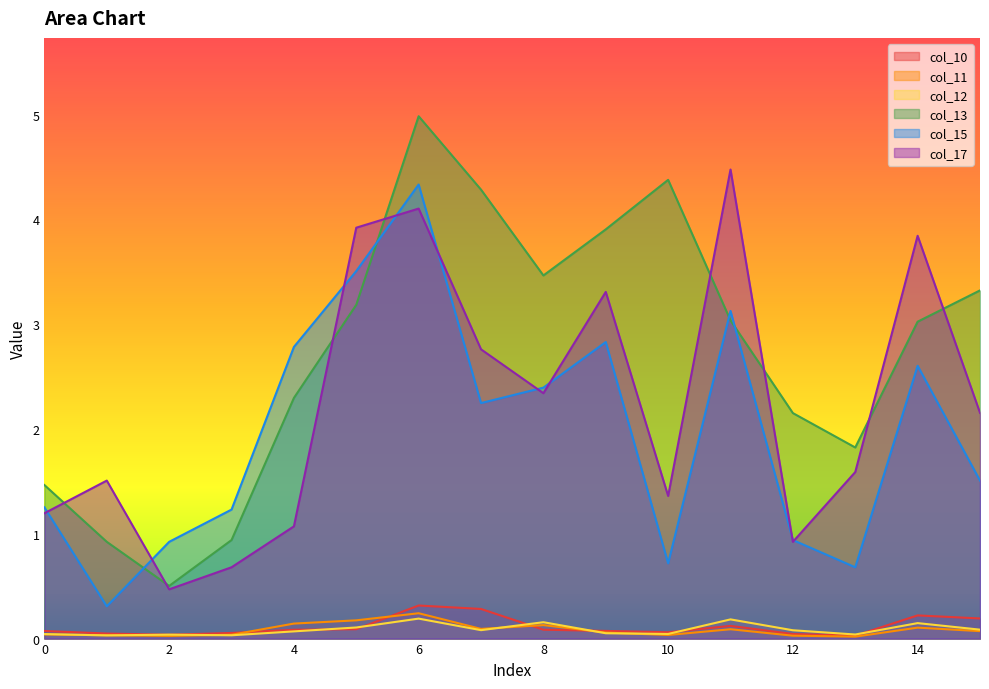

Is the value of col_11 at 12 greater than the value of col_17 at 13?

No